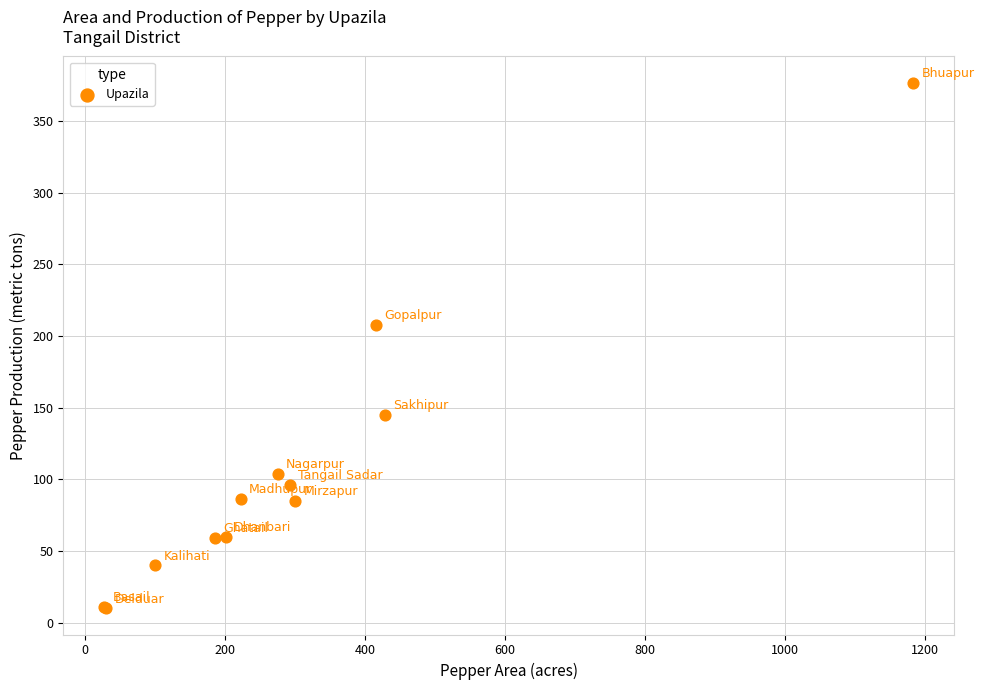

What Y value in the scatter plot is closest to 193?

207.6